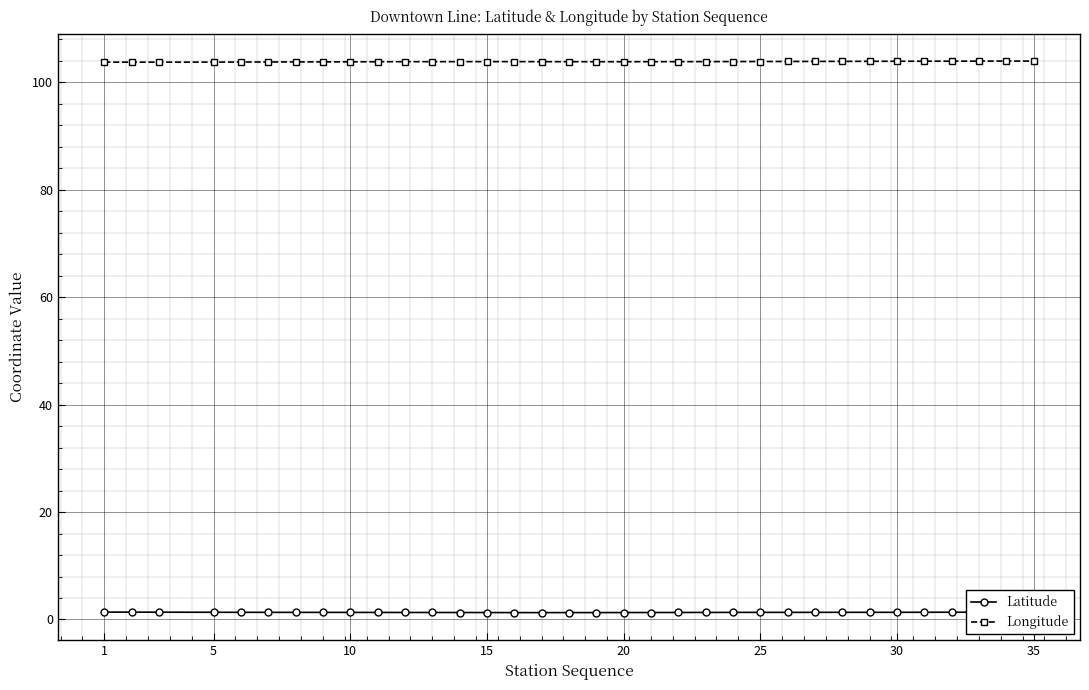

Does the chart have visible grid lines?

Yes